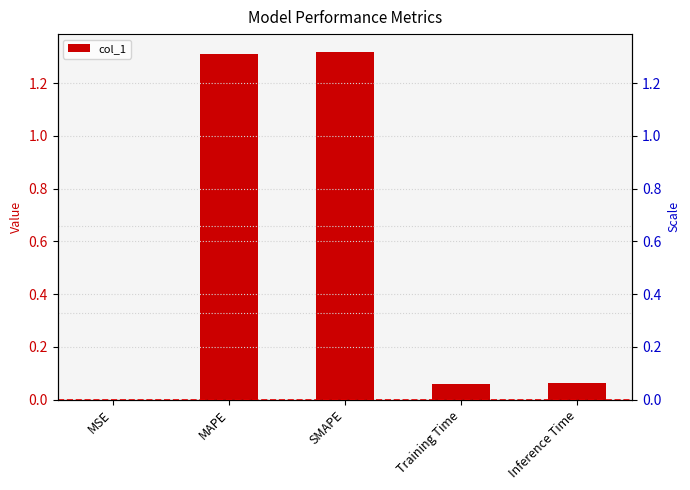

At which label is the value closest to 0?

MSE